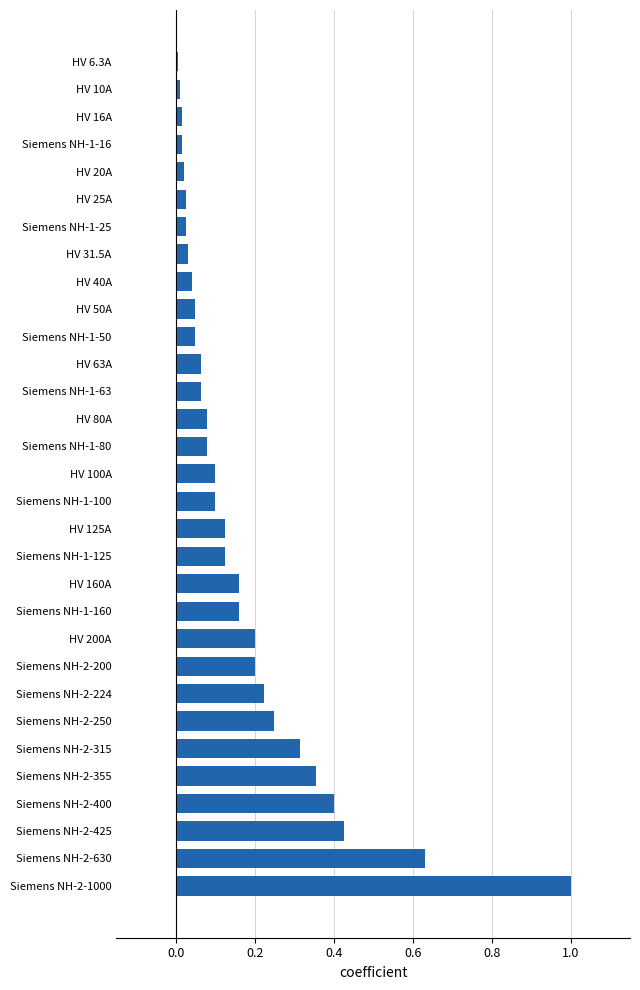

What is the maximum value shown in the chart?

1.0